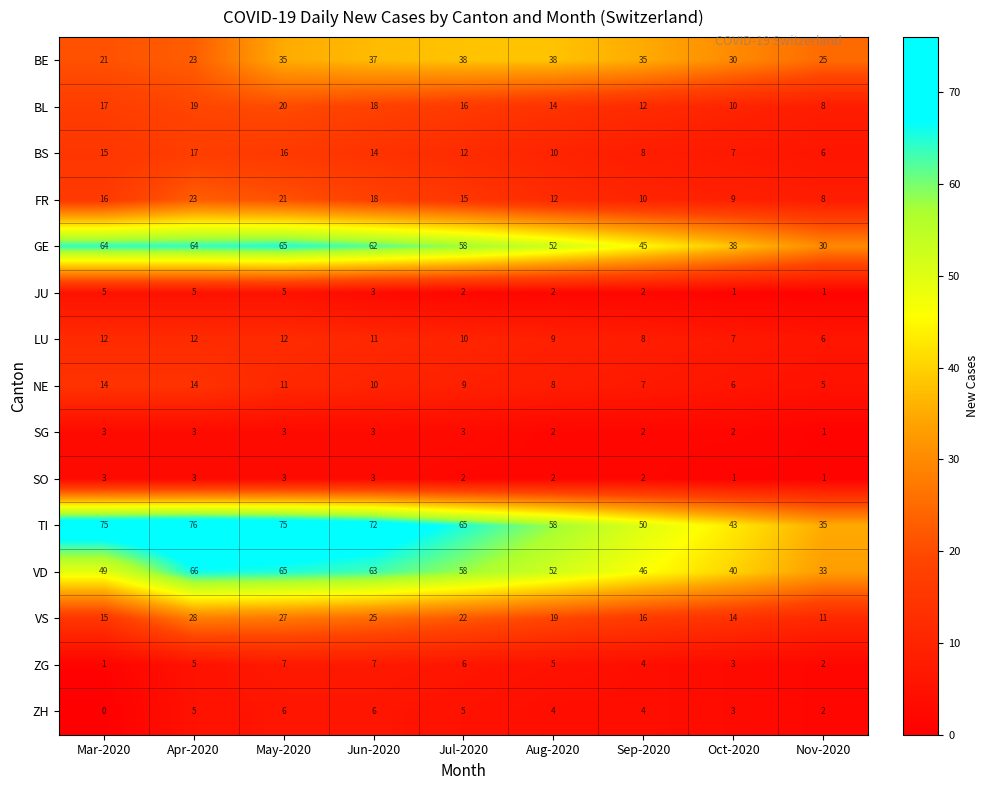

How many values in ZH are above zero?

8